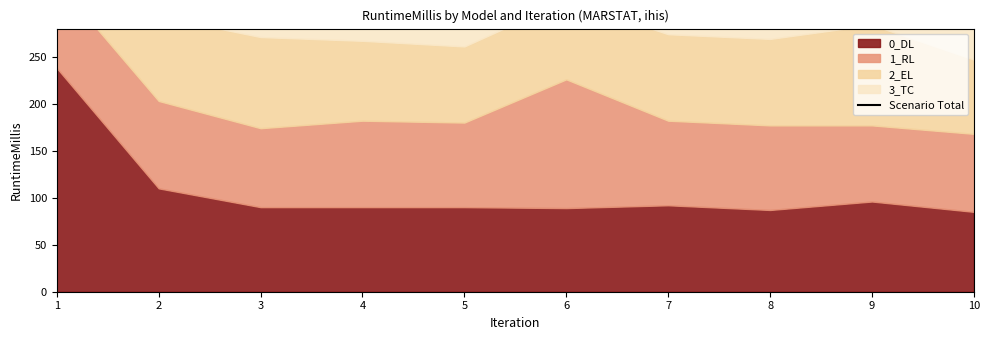

How many interior local peaks (higher than both neighbors) does the data have?

2